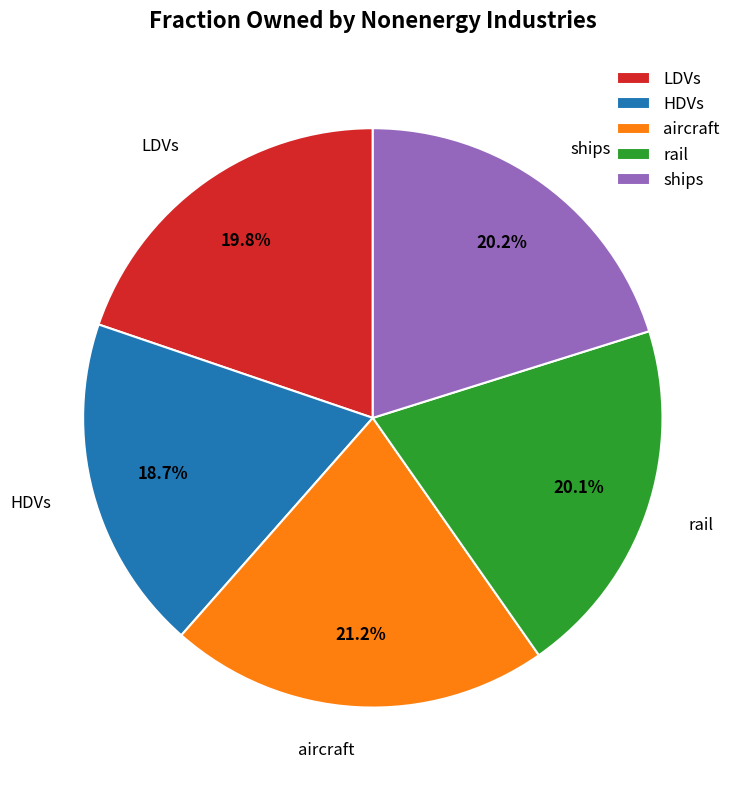

To the nearest percent, what is the average slice percentage?

20%